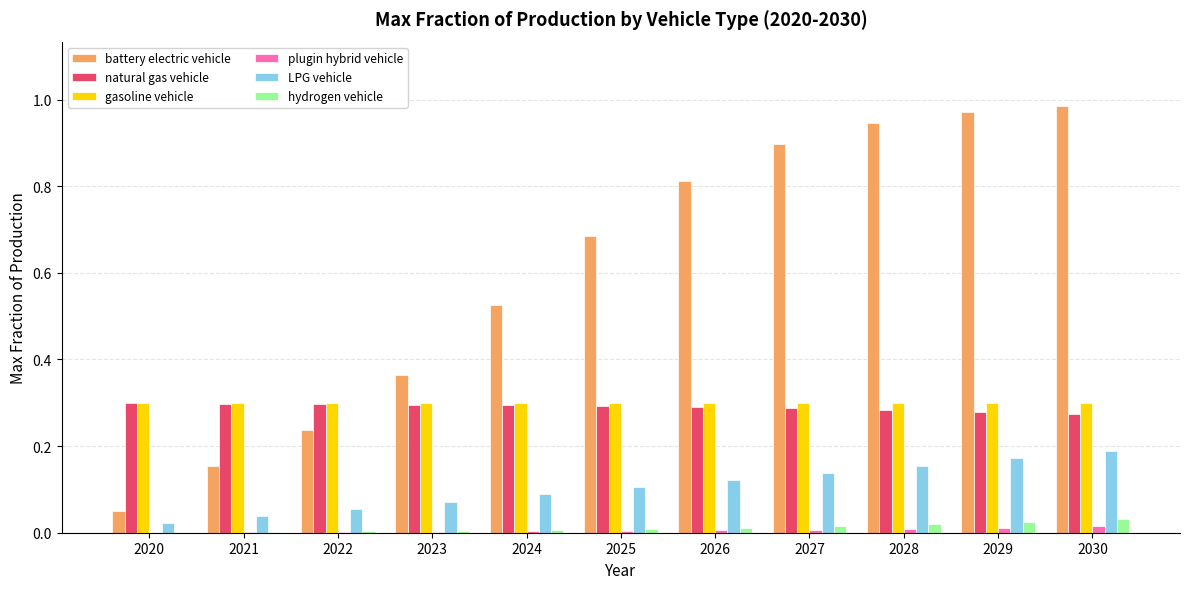

Is it true that LPG vehicle equals 0.1 at 2026?

True